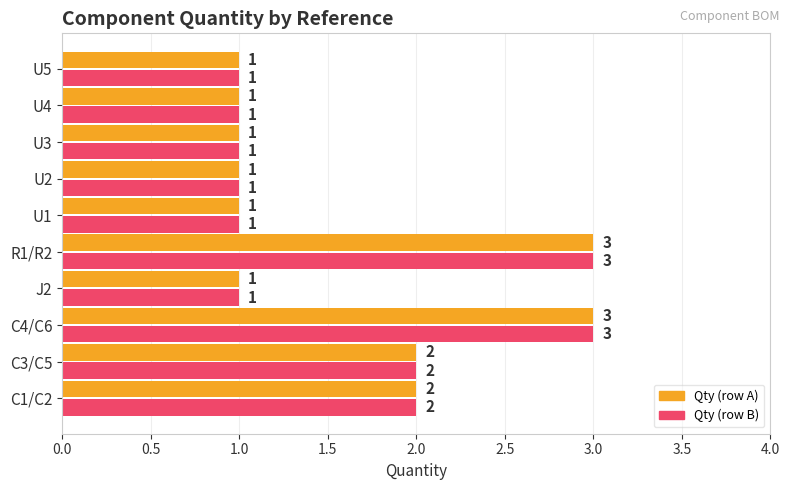

What is the maximum value shown in the chart?

3